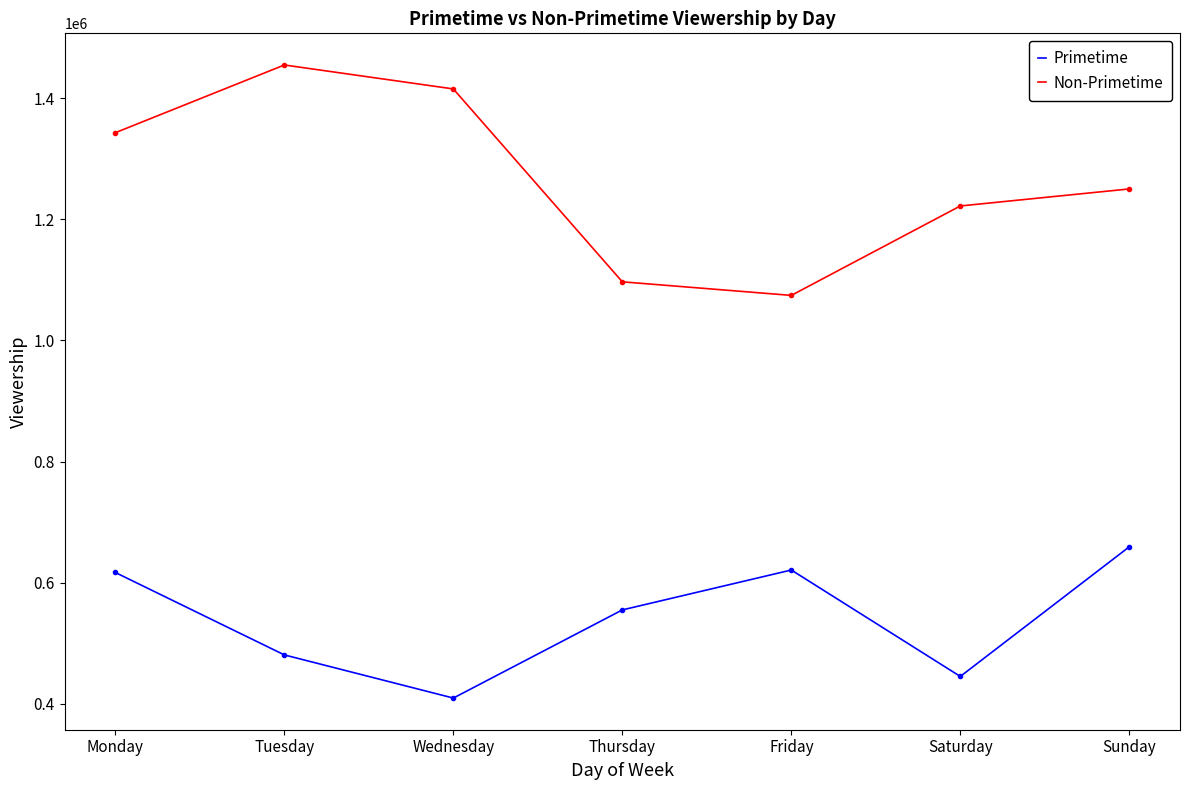

Is it true that Non-Primetime equals 323946 at Thursday?

False